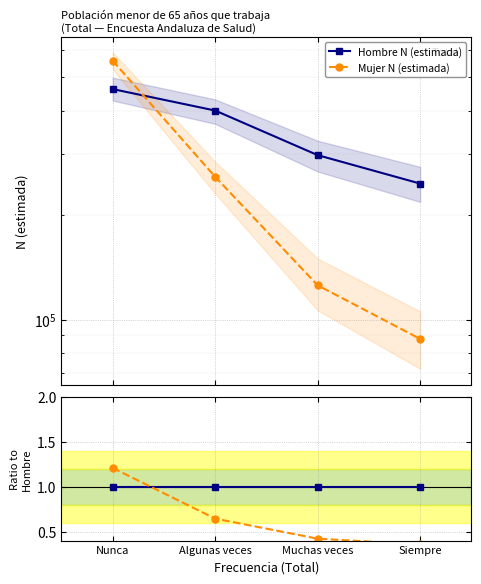

What position from the left is Algunas veces?

2